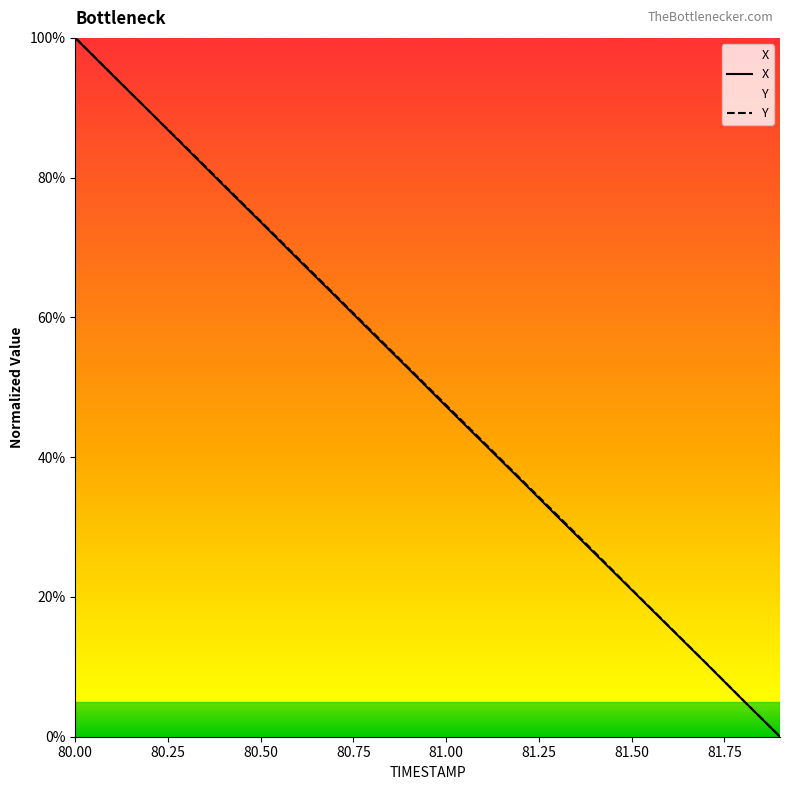

True or false: X has more than 0 interior local peaks.

False